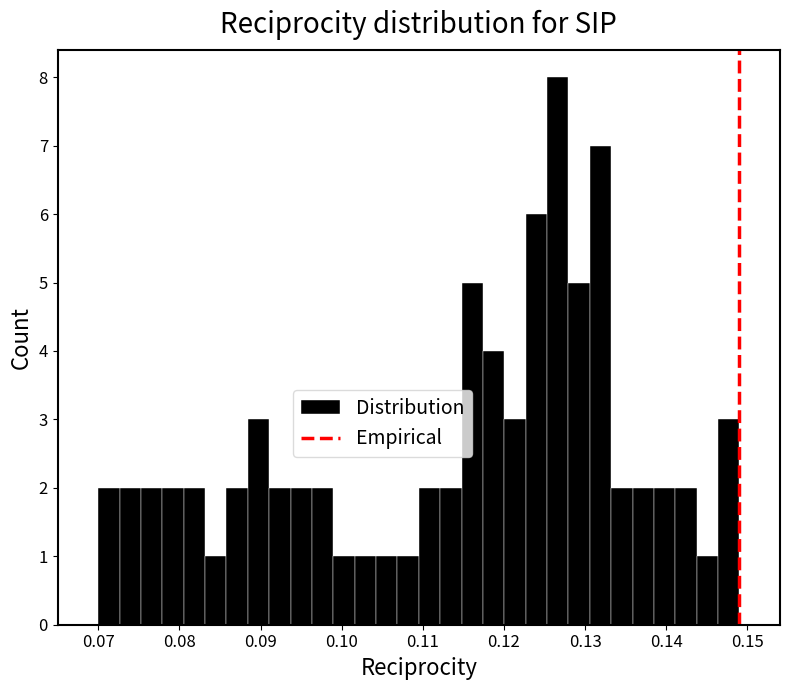

Around what value on the x-axis is the tallest bar? Give the approximate position of its centre, as read against the axis.

0.127